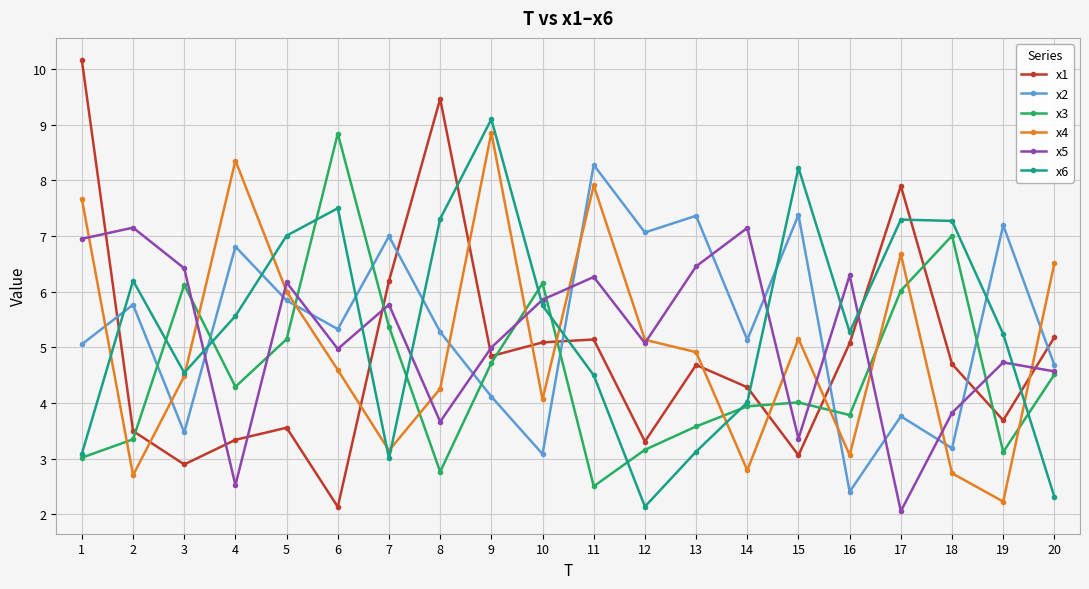

At how many categories does at least one series exceed 4?

20